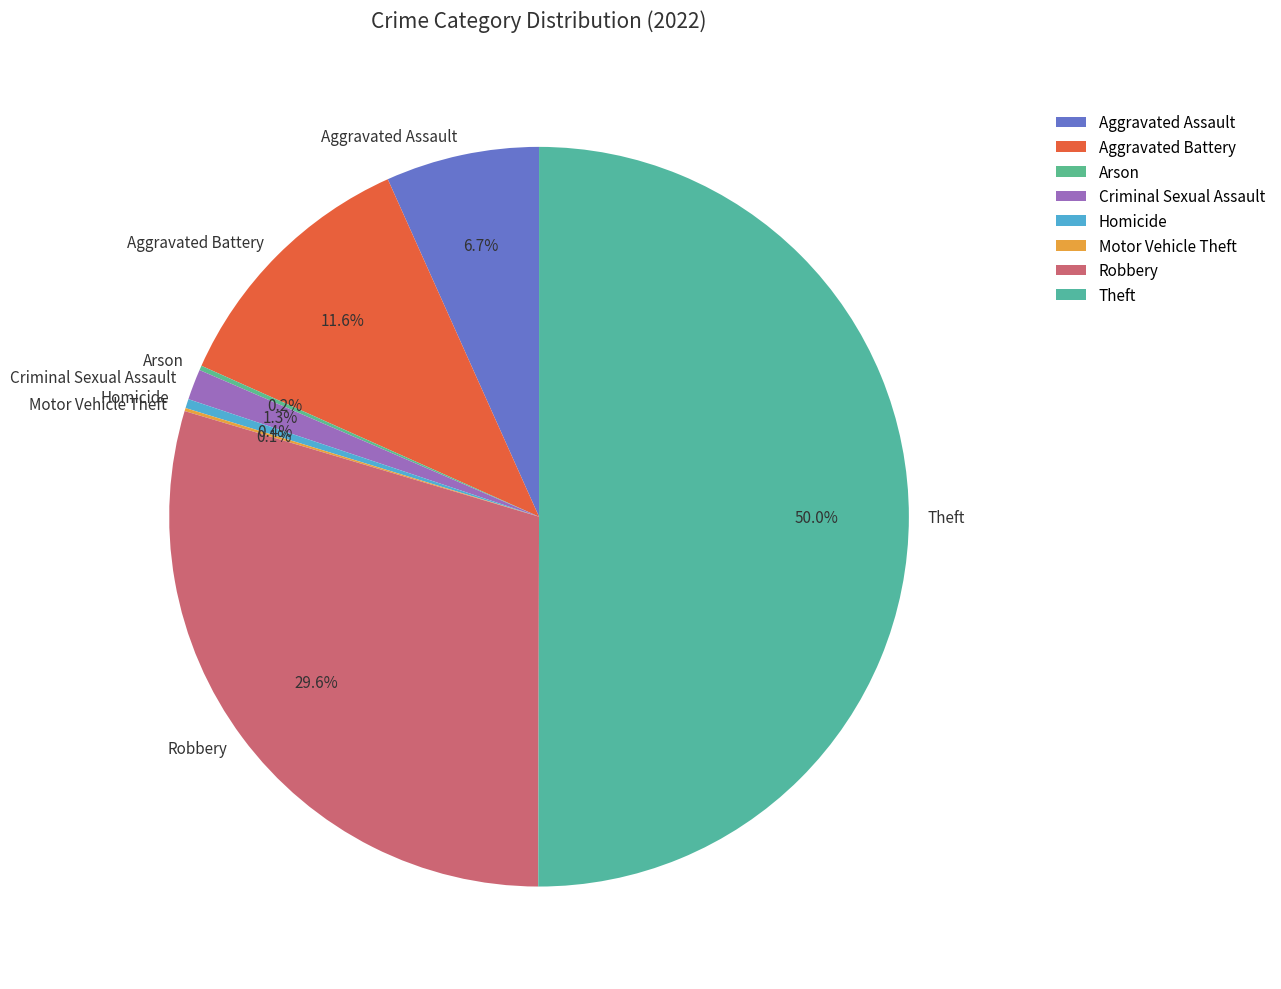

Which slice is the largest?

Theft